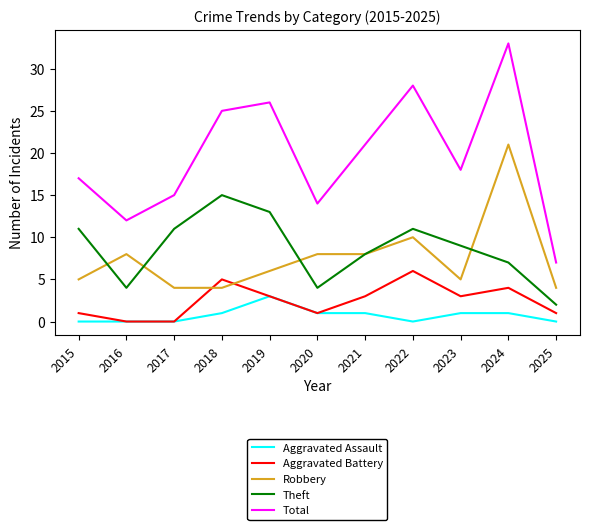

List the series in order of their peak value, highest first.

Total, Robbery, Theft, Aggravated Battery, Aggravated Assault